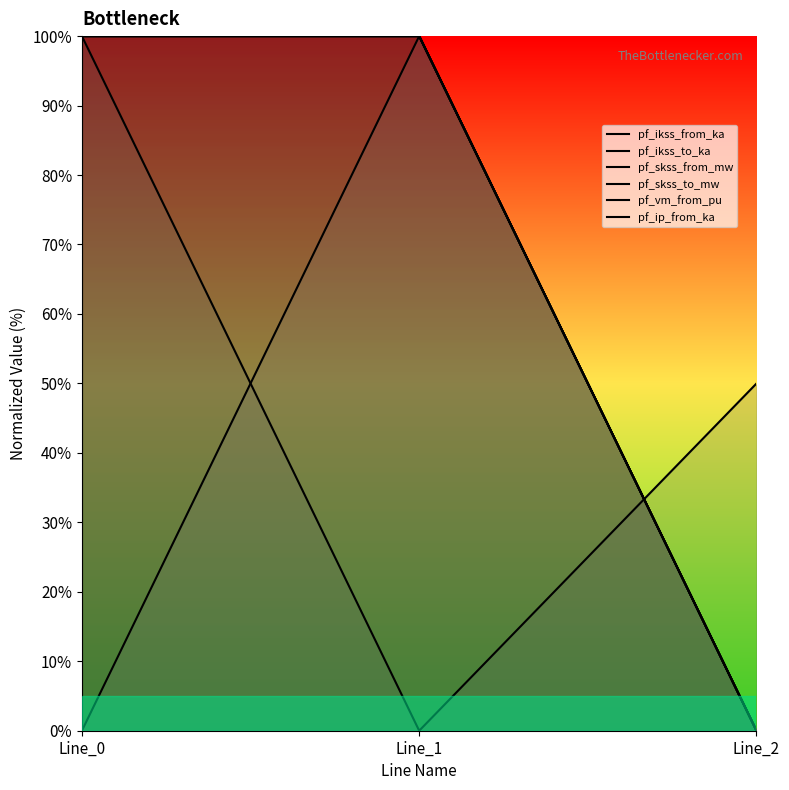

At which label does pf_ikss_to_ka reach its peak?

Line_1